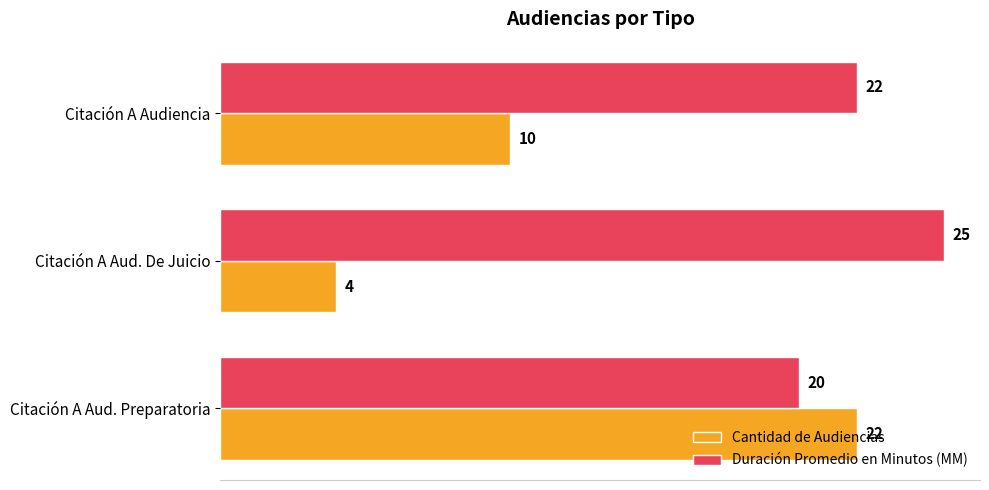

What is the difference between the highest and lowest values at Citación A Aud. De Juicio?

21